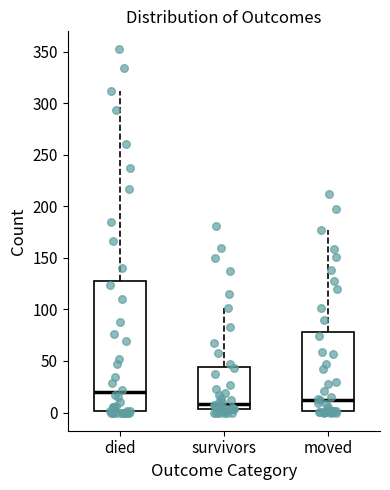

Reading left to right, transcribe this box plot: for each box, give where its median line is, the range the box spans, and where its two whiskers end, as read against the y-axis. The values are not printed on the chart, so give them approximately, as read against the axis.

died: median 20, box 0 to 130, whiskers 0 to 310
survivors: median 10, box 5 to 45, whiskers 0 to 100
moved: median 15, box 0 to 80, whiskers 0 (just below the box's lower edge) to 175